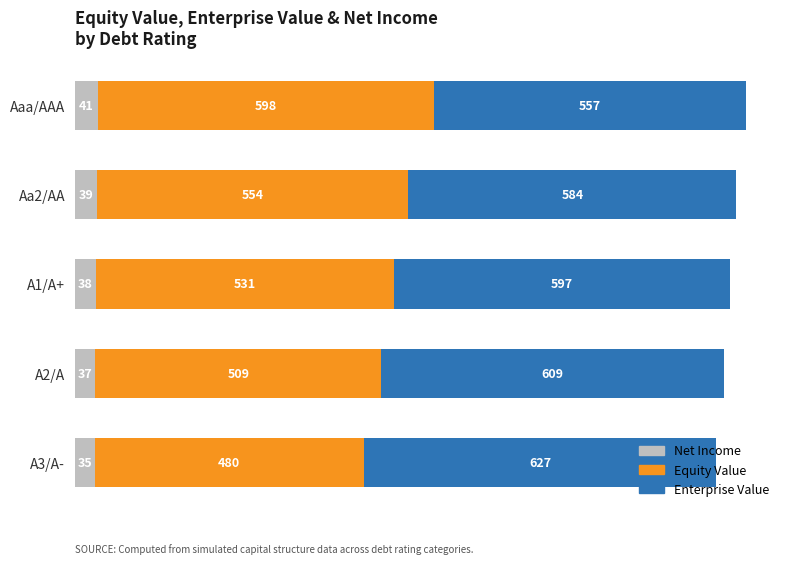

What is the minimum value for Net Income?

34.8